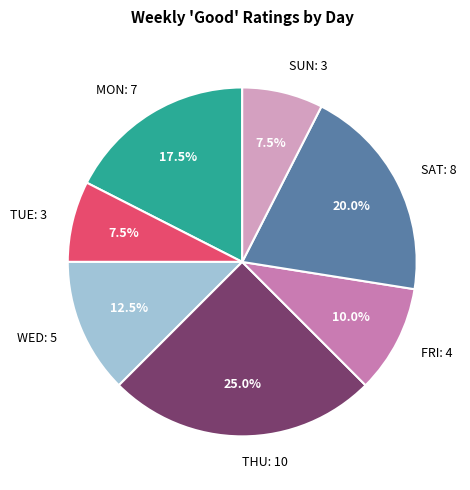

What is the ratio of the value at SAT to the value at MON?

1.1